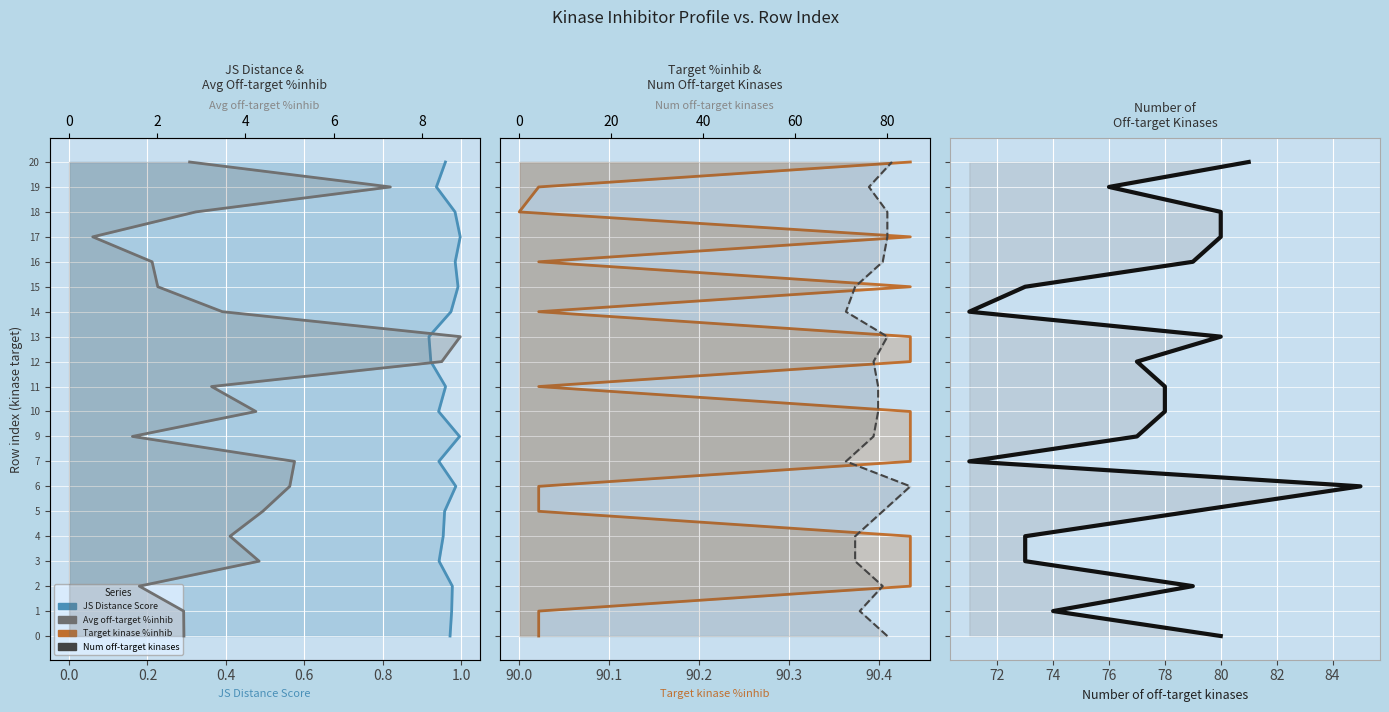

The Number of off-target kinases series shows -8 at 80. True or false?

False